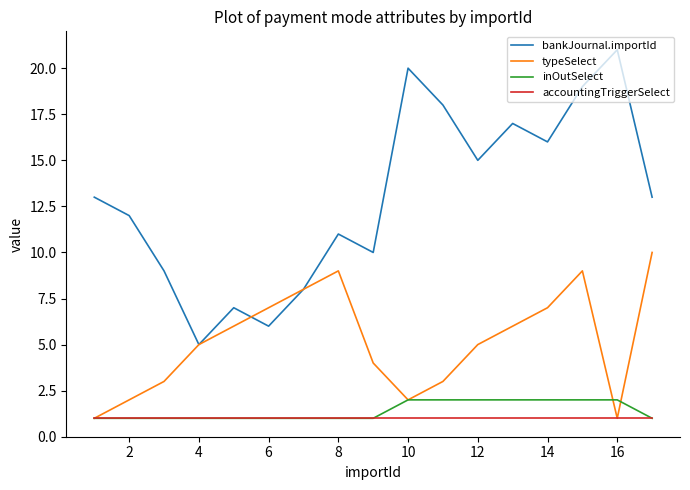

True or false: typeSelect and inOutSelect cross at least once.

True